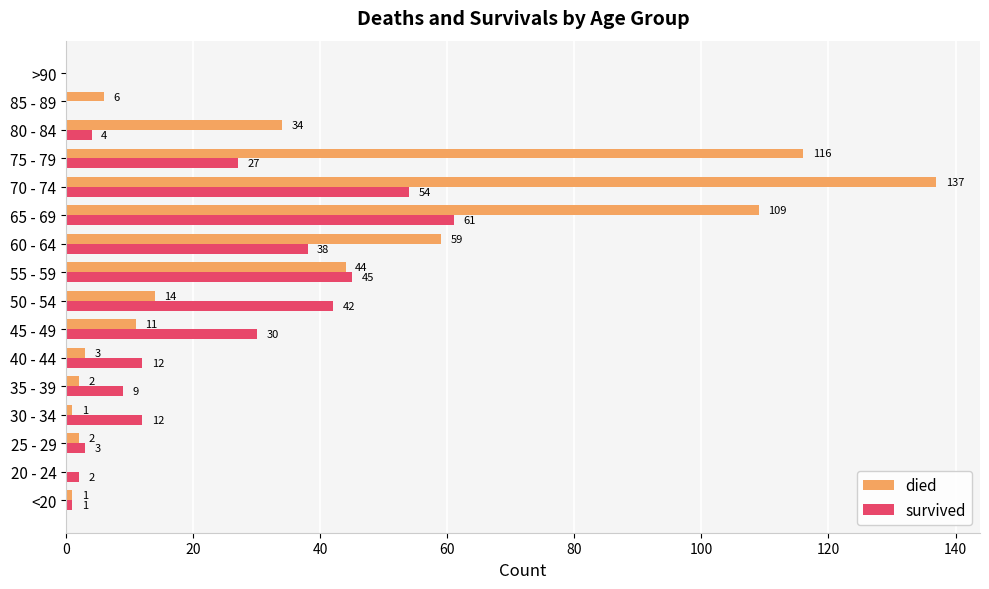

Which label corresponds to the largest value in the chart?

70 - 74